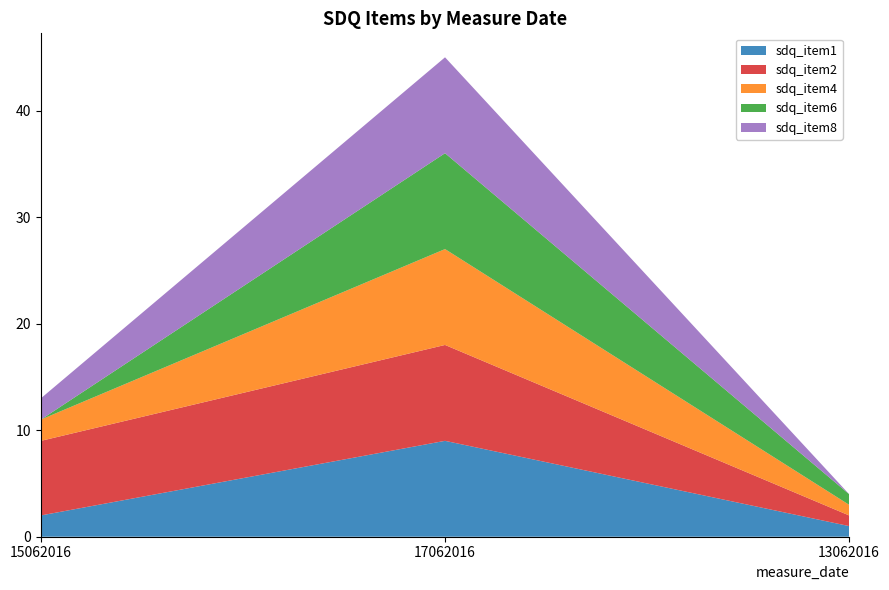

Reading left to right, transcribe all the data shown in this chart.

sdq_item1: 15062016=2	17062016=9	13062016=1
sdq_item2: 15062016=7	17062016=9	13062016=1
sdq_item4: 15062016=2	17062016=9	13062016=1
sdq_item6: 15062016=0	17062016=9	13062016=1
sdq_item8: 15062016=2	17062016=9	13062016=0